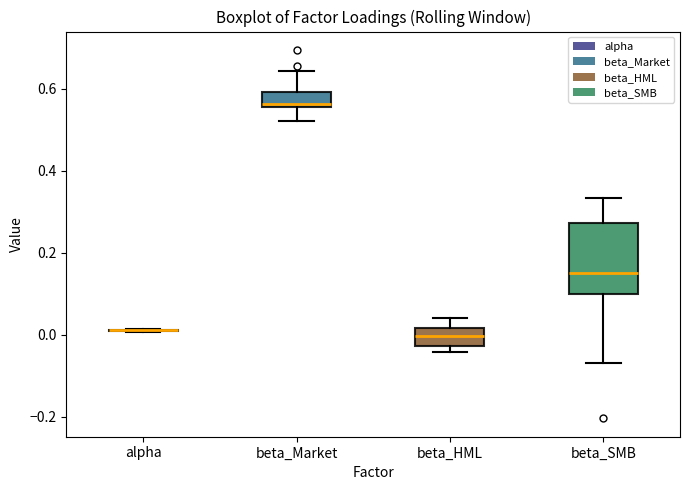

Reading left to right, transcribe this box plot: for each box, give where its median line is, the range the box spans, and where its two whiskers end, as read against the y-axis. The values are not printed on the chart, so give them approximately, as read against the axis.

alpha: box collapsed to a line at 0.02, whiskers 0.00 to 0.02
beta_Market: median 0.56 (just above the box's lower edge), box 0.56 to 0.60, whiskers 0.52 to 0.64
beta_HML: median 0.00, box -0.02 to 0.02, whiskers -0.04 to 0.04
beta_SMB: median 0.16, box 0.10 to 0.28, whiskers -0.06 to 0.34